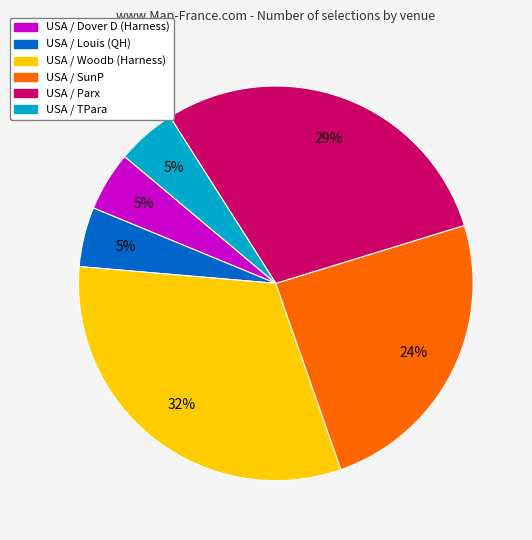

Is there any slice that represents more than half of the pie?

No